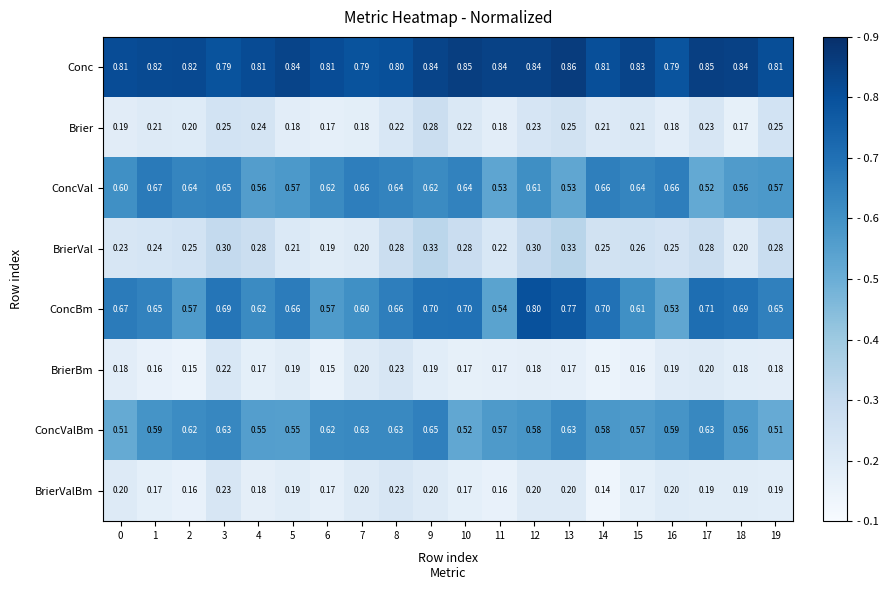

Which series has the largest range (max minus min)?

ConcBm